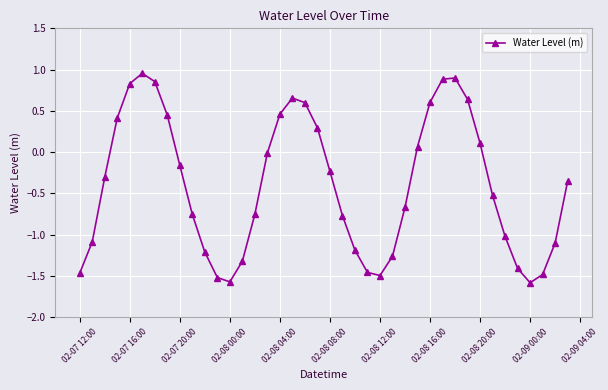

True or false: there are more than 0 points higher than both neighbors.

True